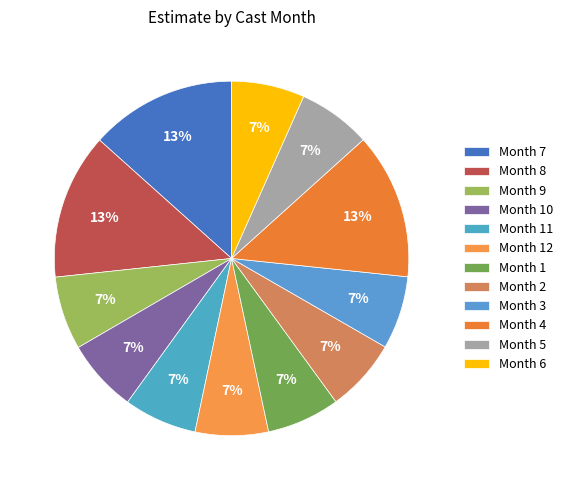

How many segments does this pie chart have?

12